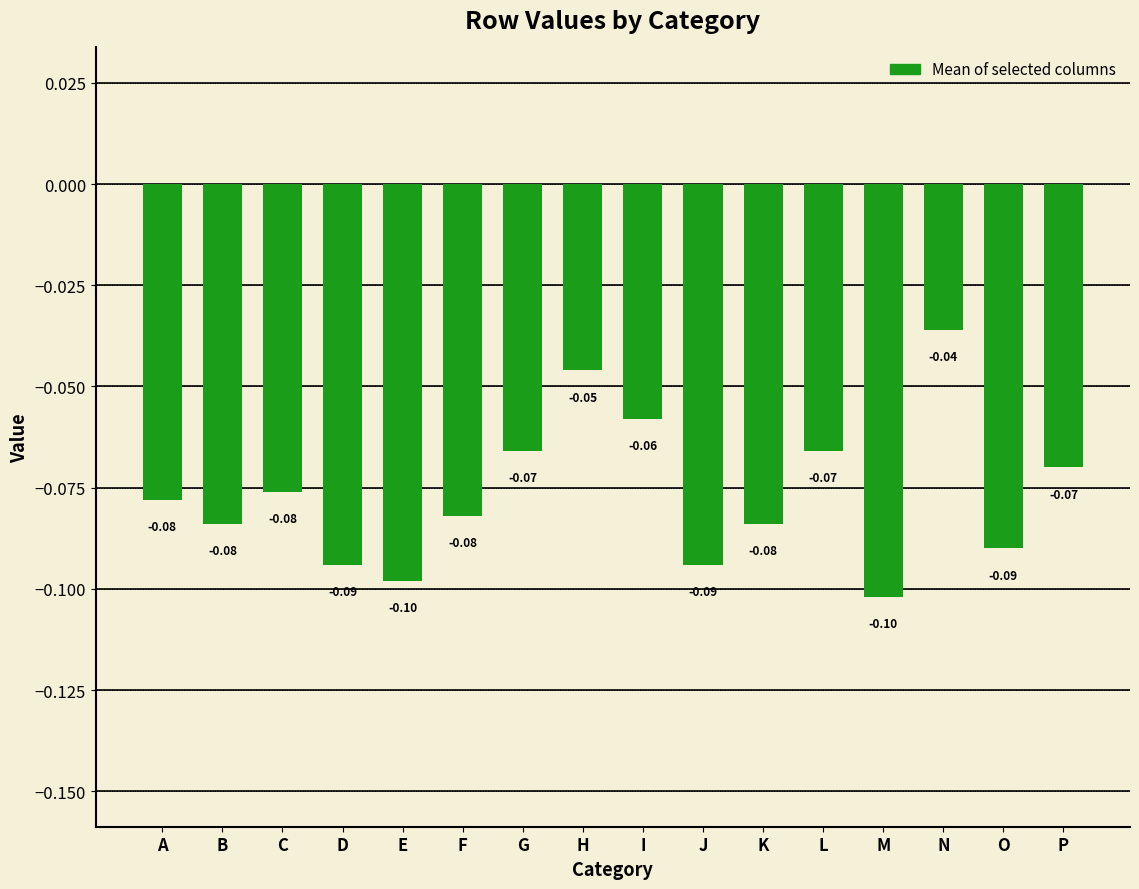

How many bars are there in total?

16